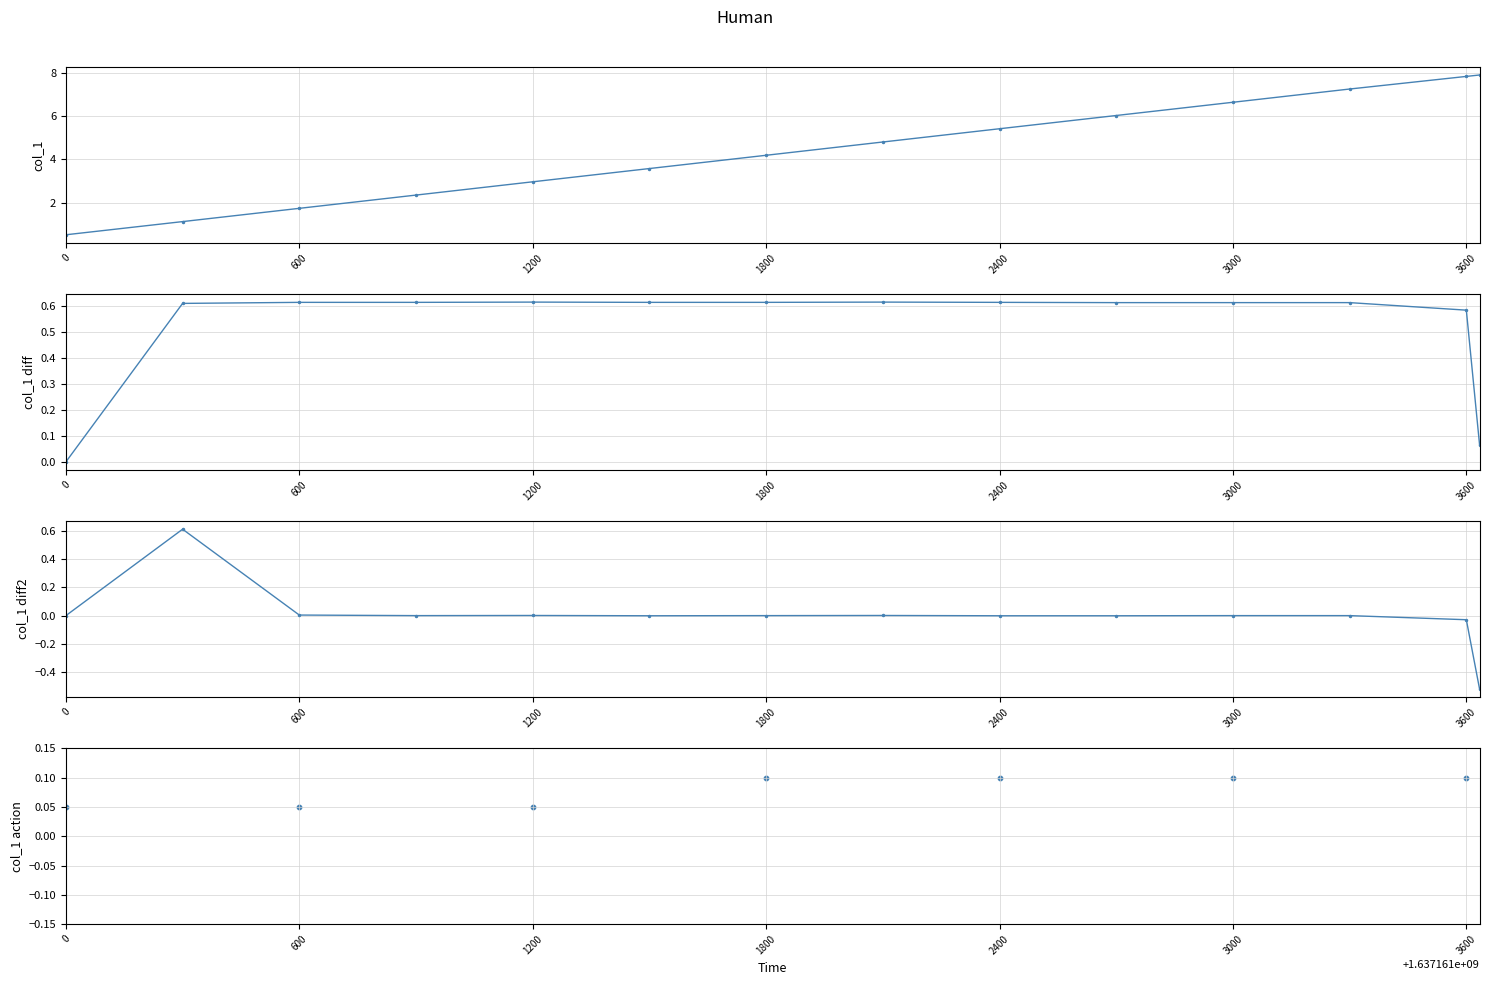

Which has a higher value, 3600 or 600?

3600